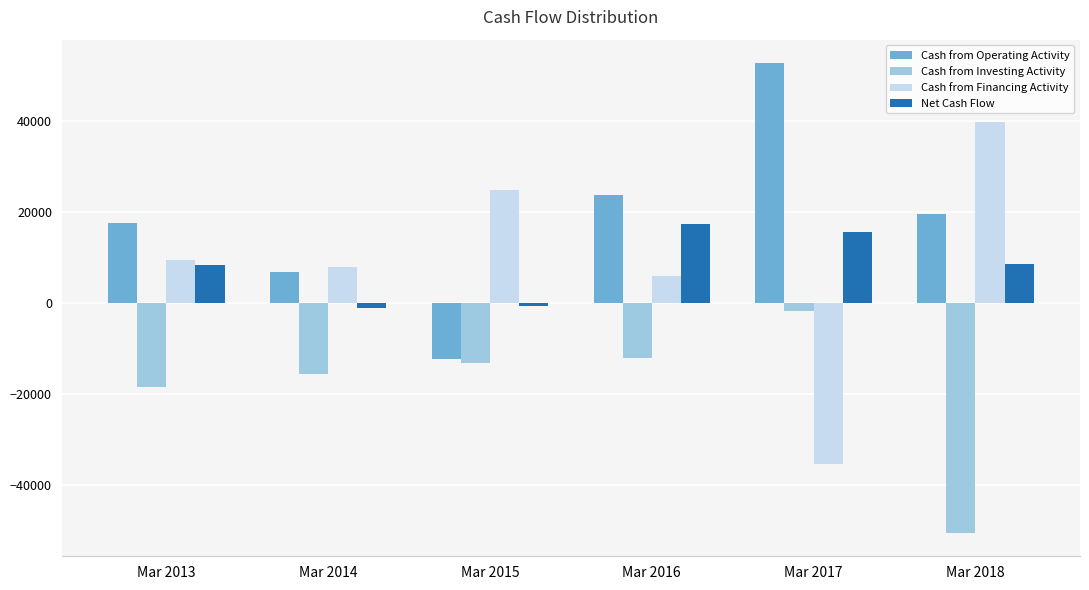

Are the bars grouped side by side (vs. stacked)?

Yes